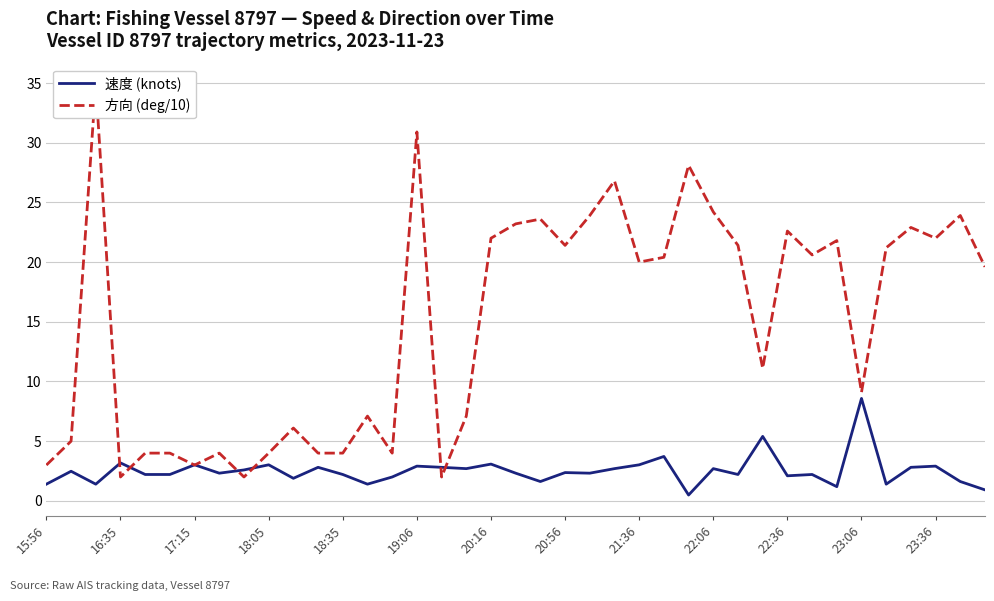

What is the value of the 速度 (knots) point at the 7th from the left?

3.0